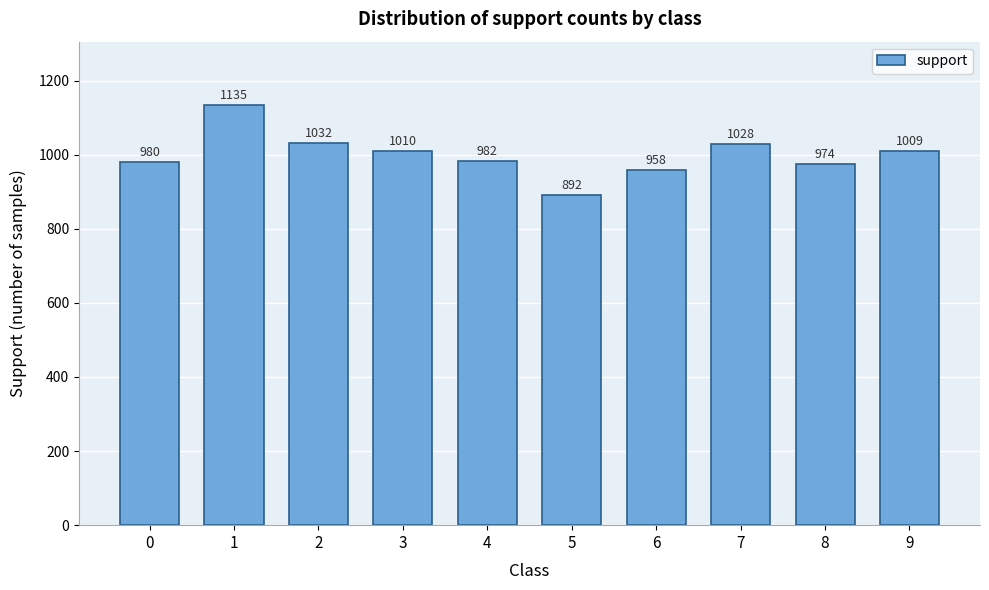

Reading left to right, transcribe all the data shown in this chart.

0=980	1=1135	2=1032	3=1010	4=982	5=892	6=958	7=1028	8=974	9=1009